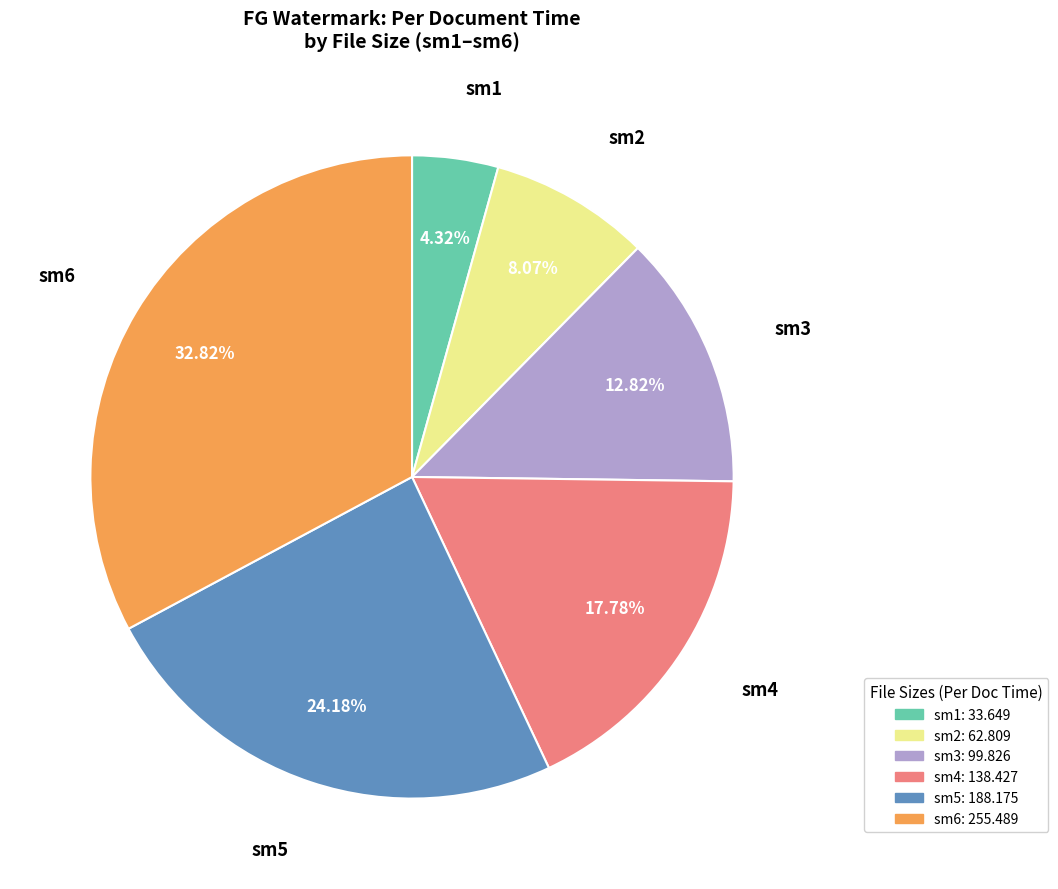

What percentage is NOT represented by sm4?

82.2%